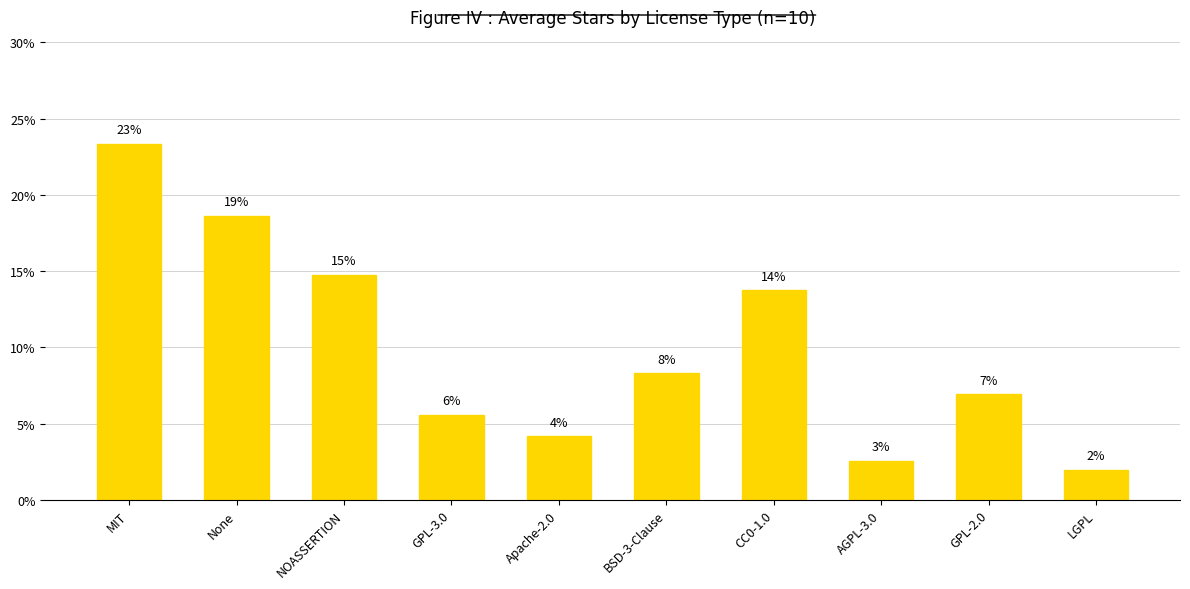

Is it true that the value at None is 7.3?

False